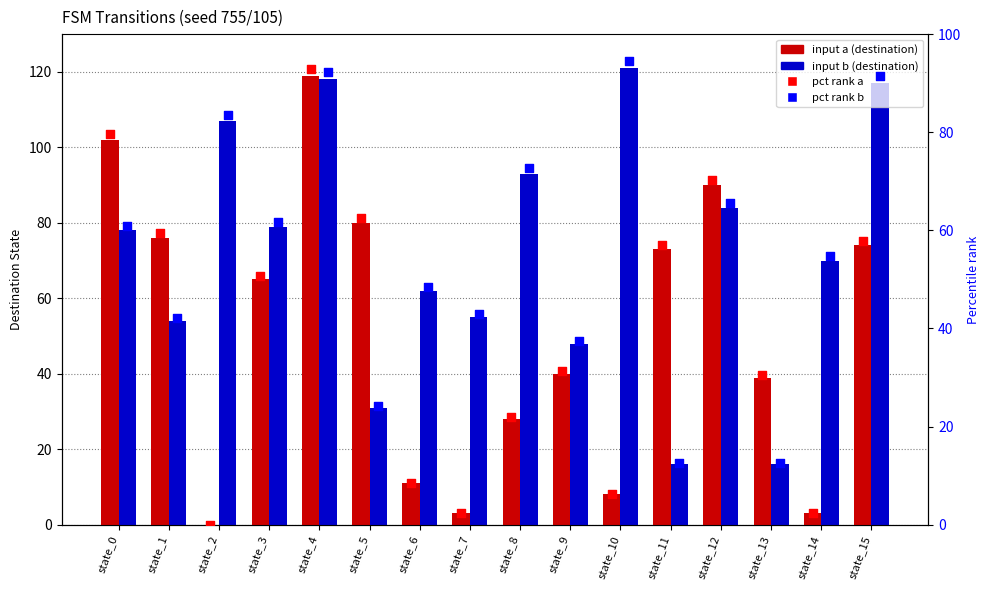

At which category is the sum across all series the highest?

state_4